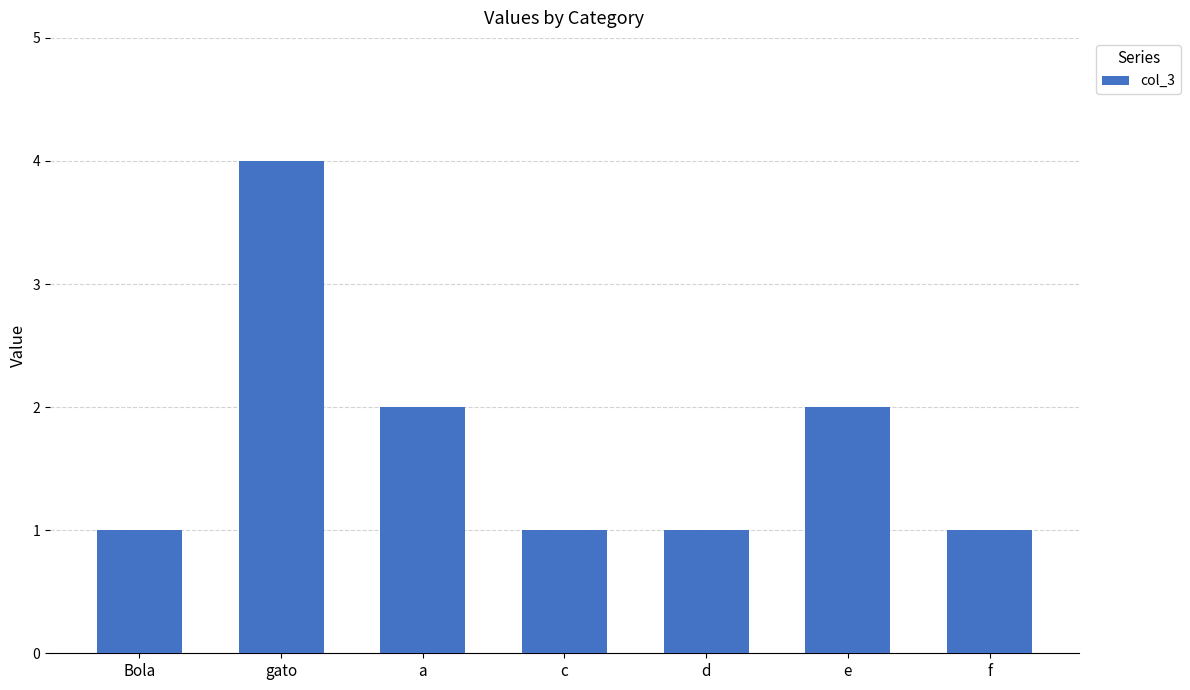

Are the bars grouped side by side (vs. stacked)?

No